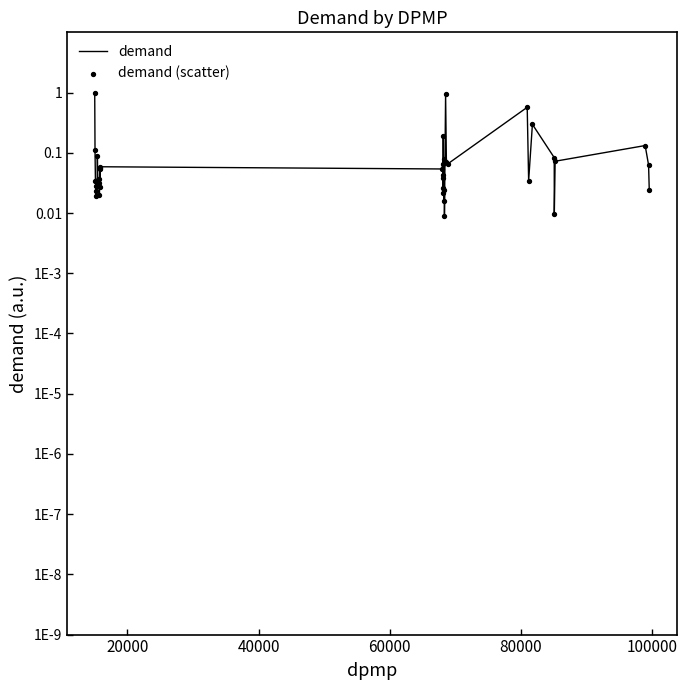

Which series reaches the minimum Y coordinate?

demand